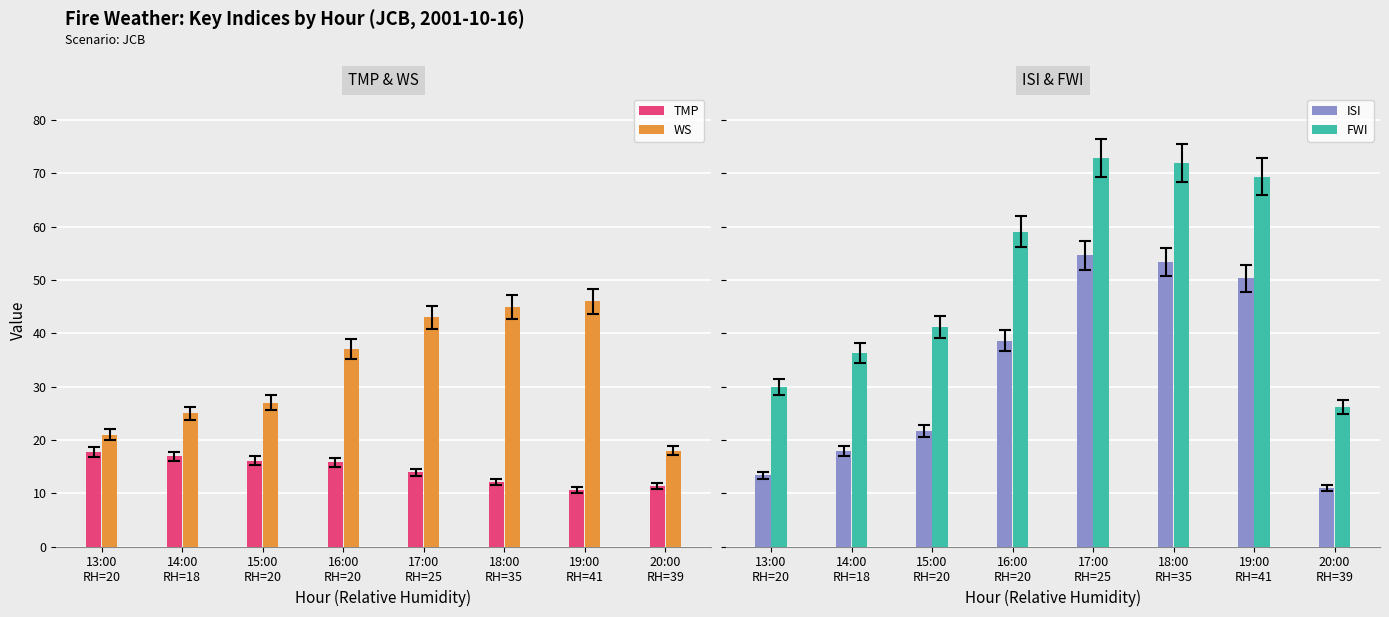

What is the difference between the TMP values at 13:00
RH=20 and 14:00
RH=18?

0.8